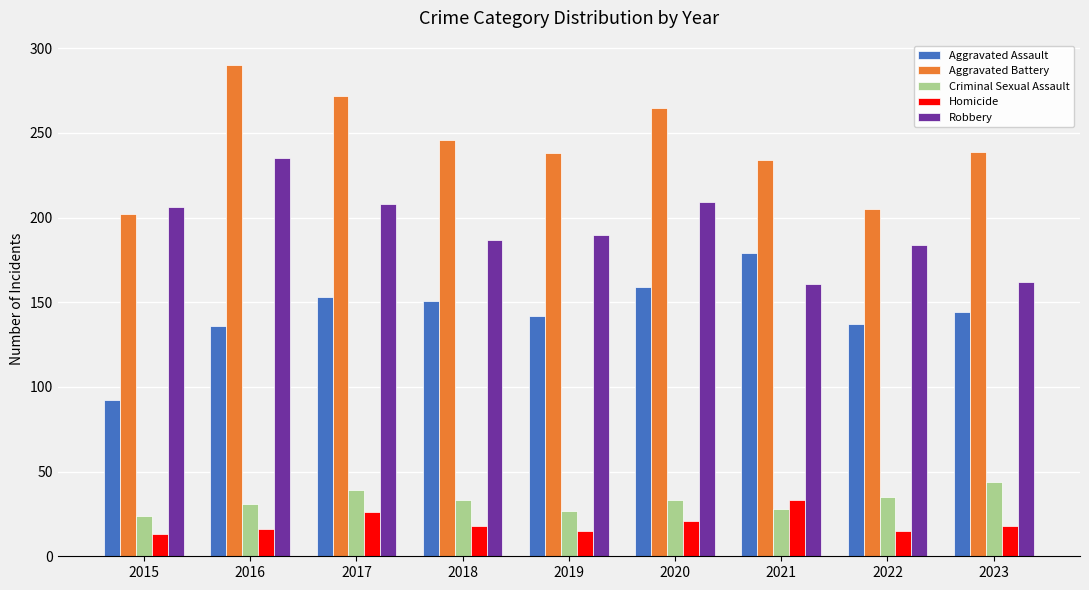

Rank the series at 2018 from highest to lowest value.

Aggravated Battery, Robbery, Aggravated Assault, Criminal Sexual Assault, Homicide